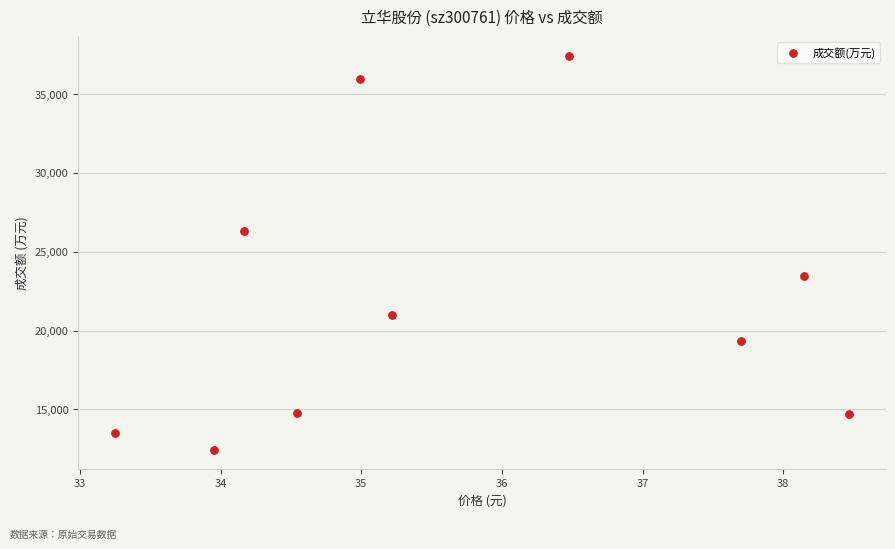

What is the average Y value?

21882